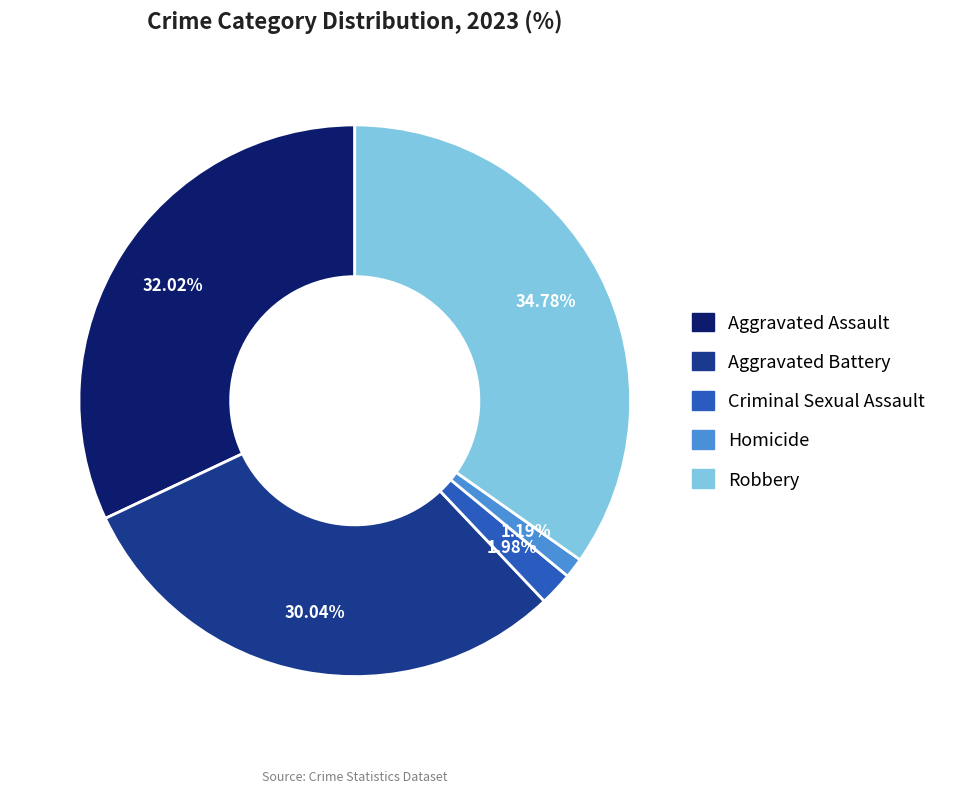

Which has a higher value, Aggravated Battery or Aggravated Assault?

Aggravated Assault